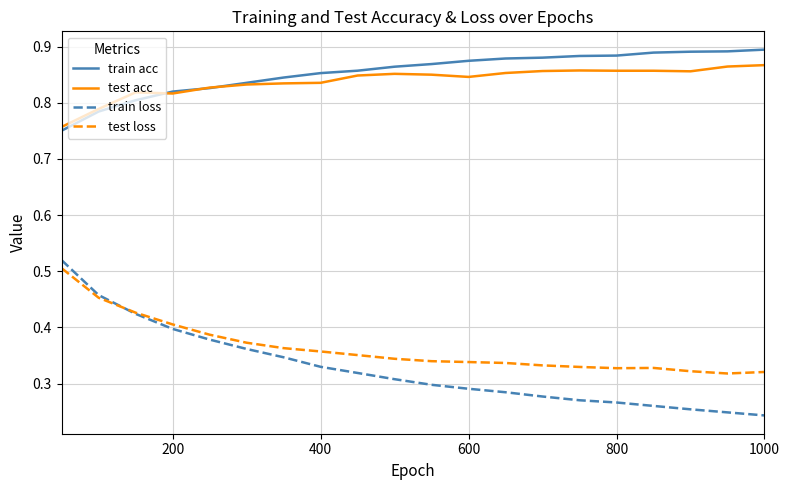

Which series has the largest range (max minus min)?

train loss